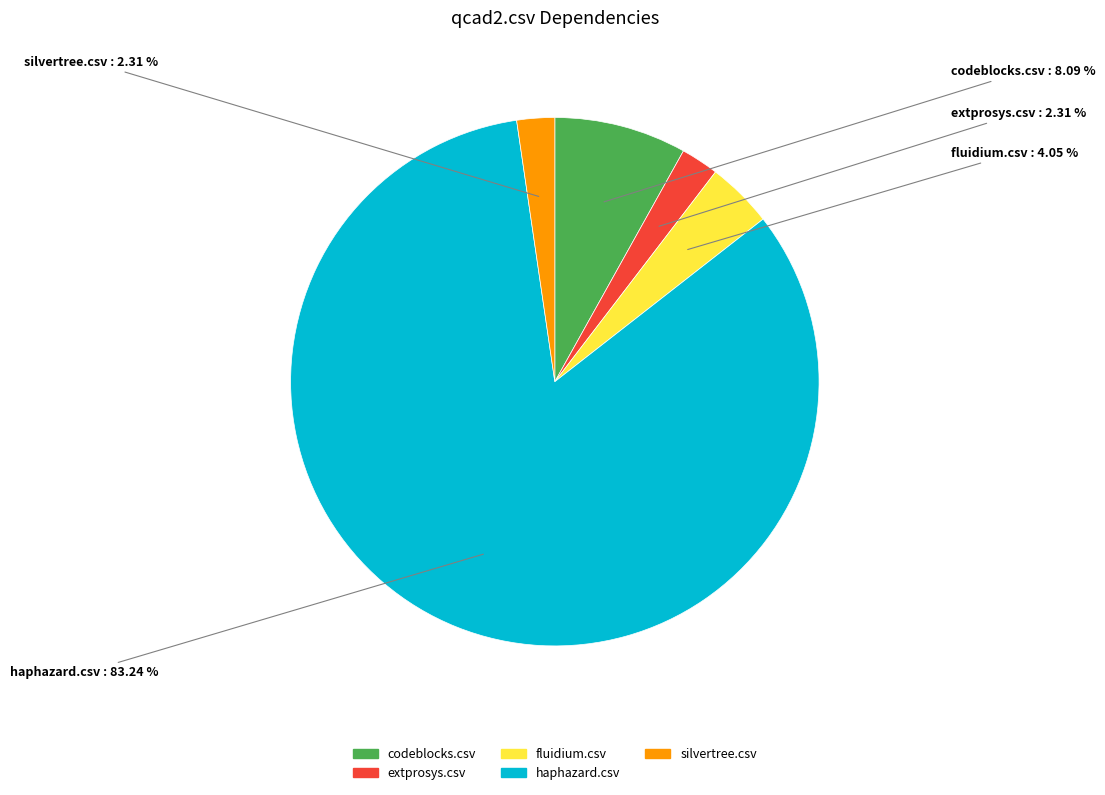

Combined, do fluidium.csv and extprosys.csv account for over 50%?

No